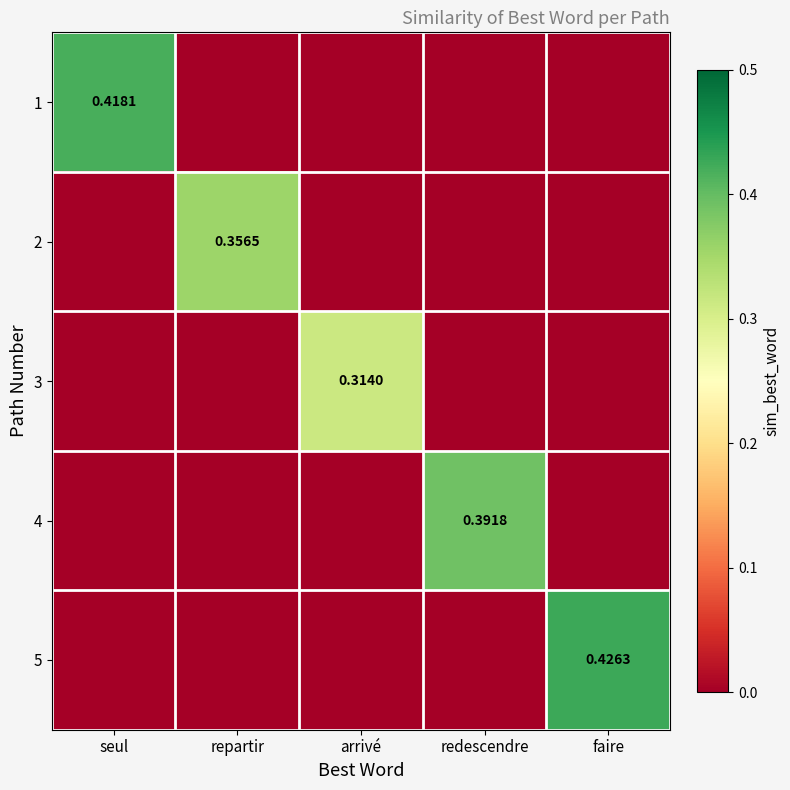

At which category is the sum across all series the highest?

faire